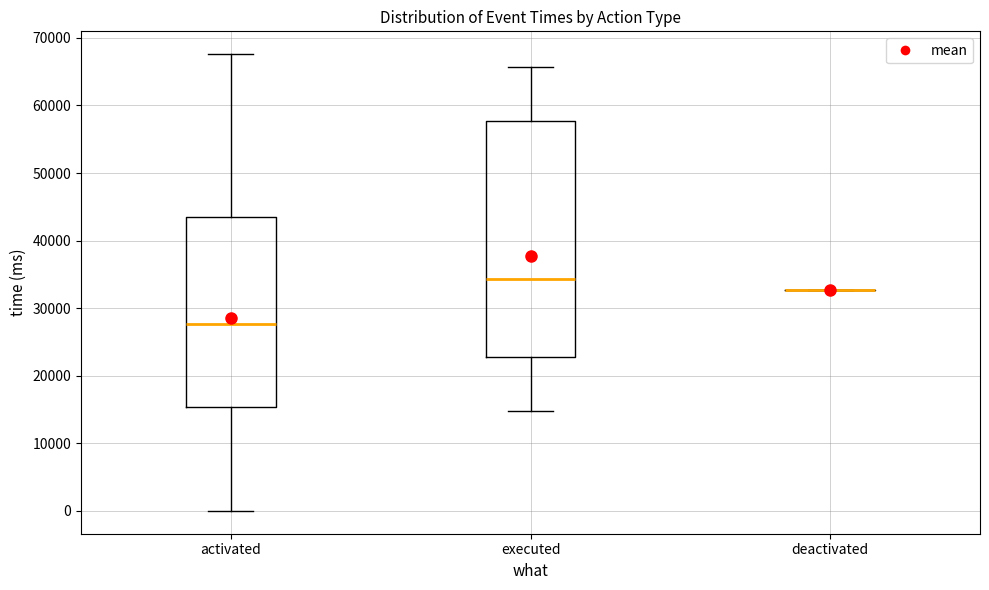

Reading left to right, read every box against the y-axis: the position of its median line, the range the box covers, and the ends of its whiskers. The values are not printed on the chart, so give them approximately, as read against the axis.

activated: median 28000, box 15000 to 43000, whiskers 0 to 68000
executed: median 34000, box 23000 to 58000, whiskers 15000 to 66000
deactivated: box collapsed to a line at 33000, whiskers 33000 to 33000